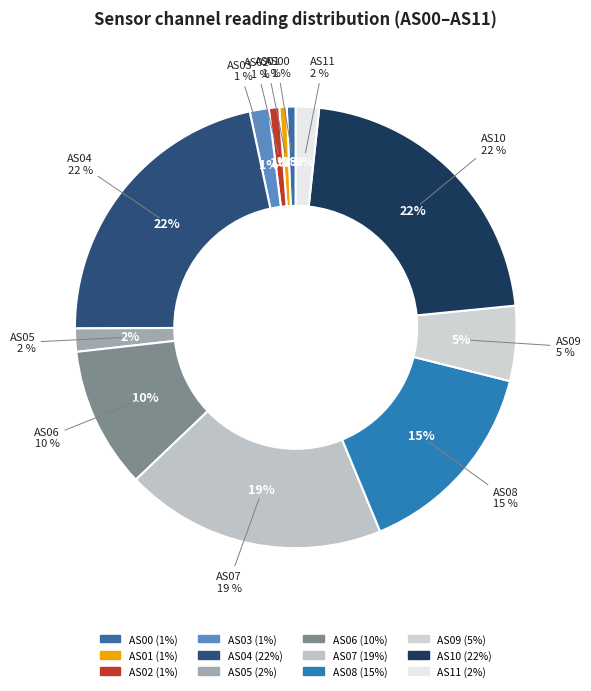

To the nearest percent, what is the average slice percentage?

8%